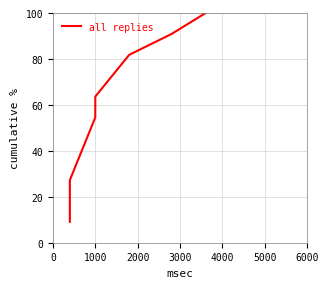

How many lines are shown in the chart?

1